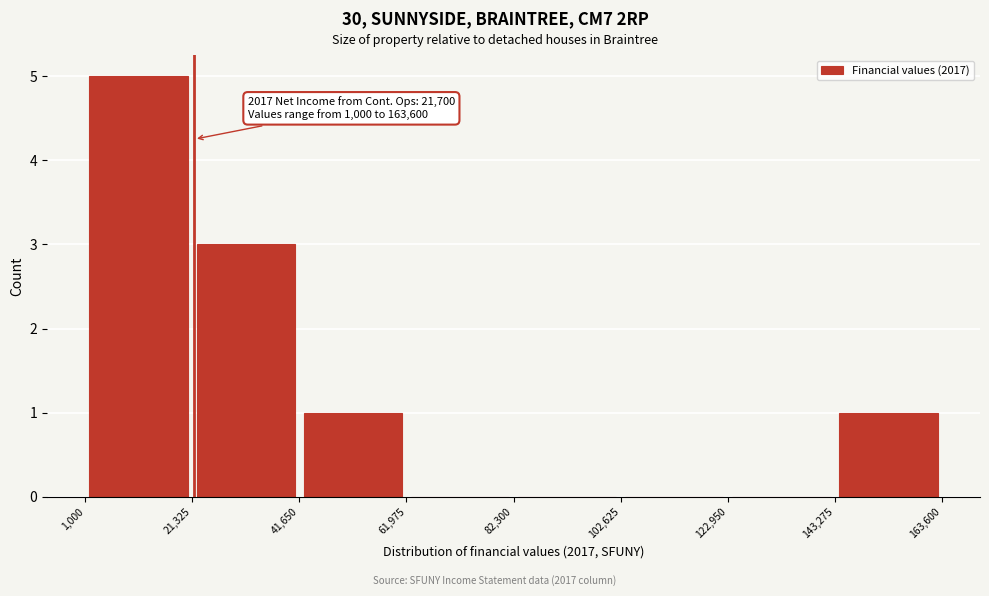

Over which range of the x-axis is the bar tallest?

1,000 to 21,325